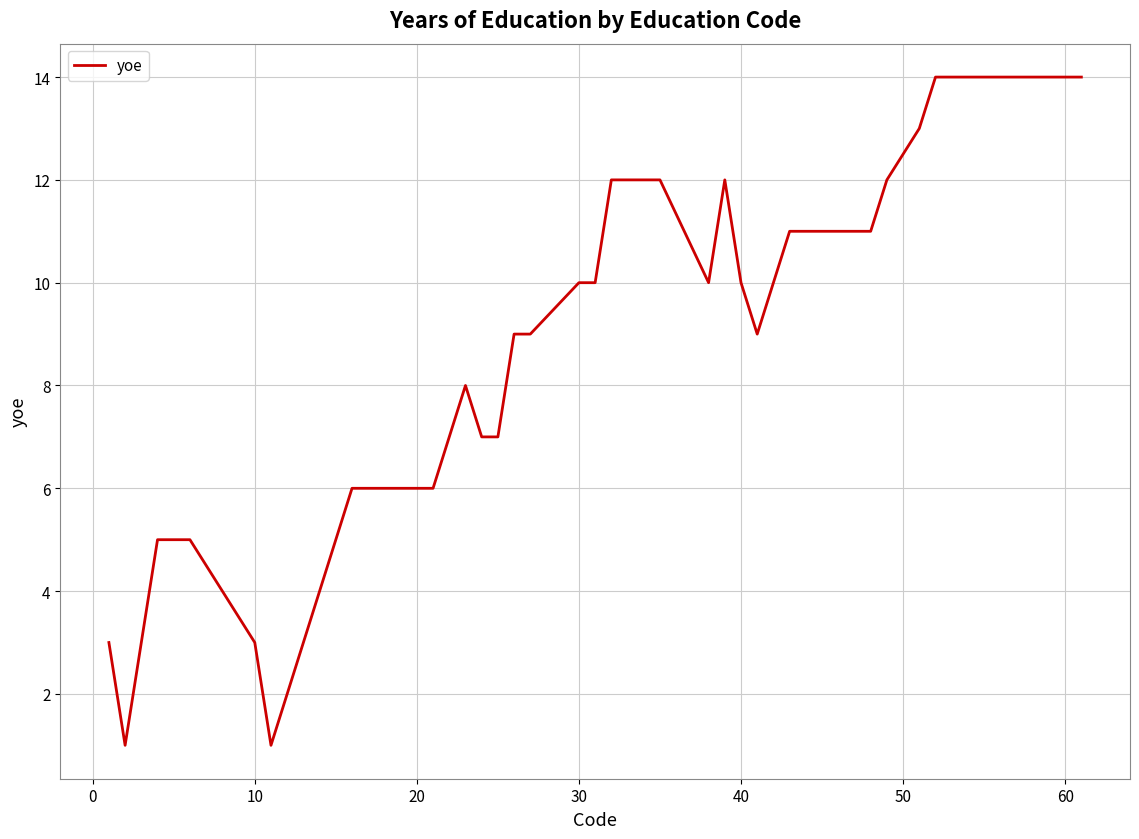

How many lines are shown in the chart?

1